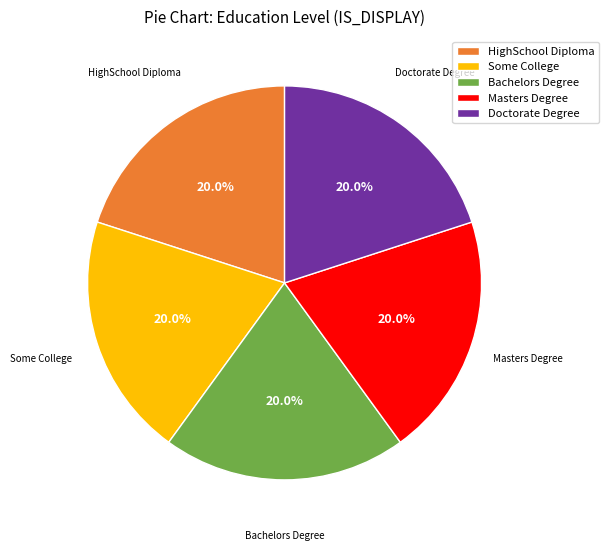

How many segments does this pie chart have?

5